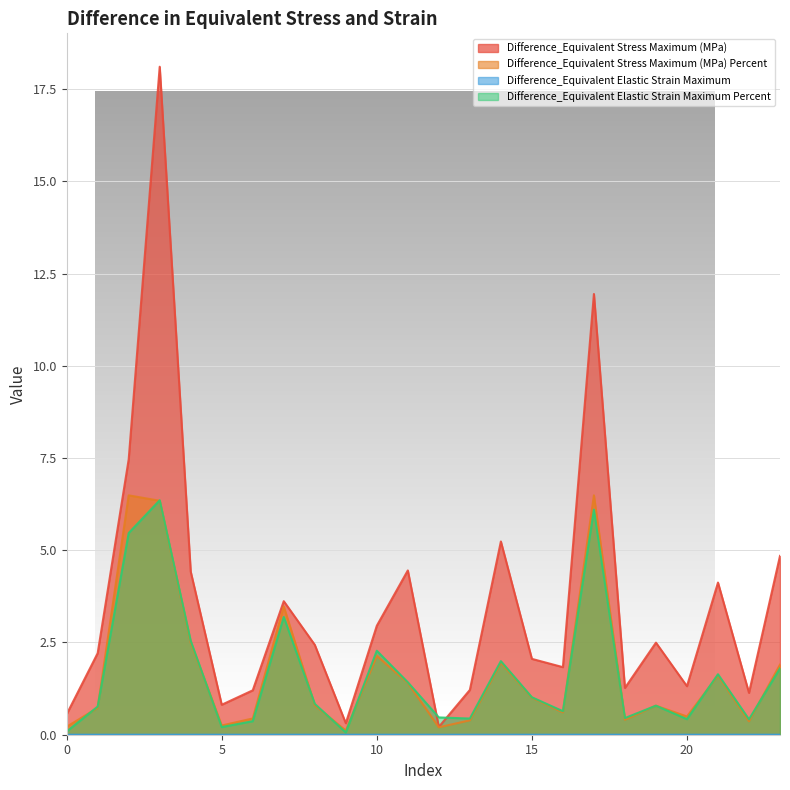

True or false: Difference_Equivalent Stress Maximum (MPa) and Difference_Equivalent Stress Maximum (MPa) Percent intersect in this chart.

False